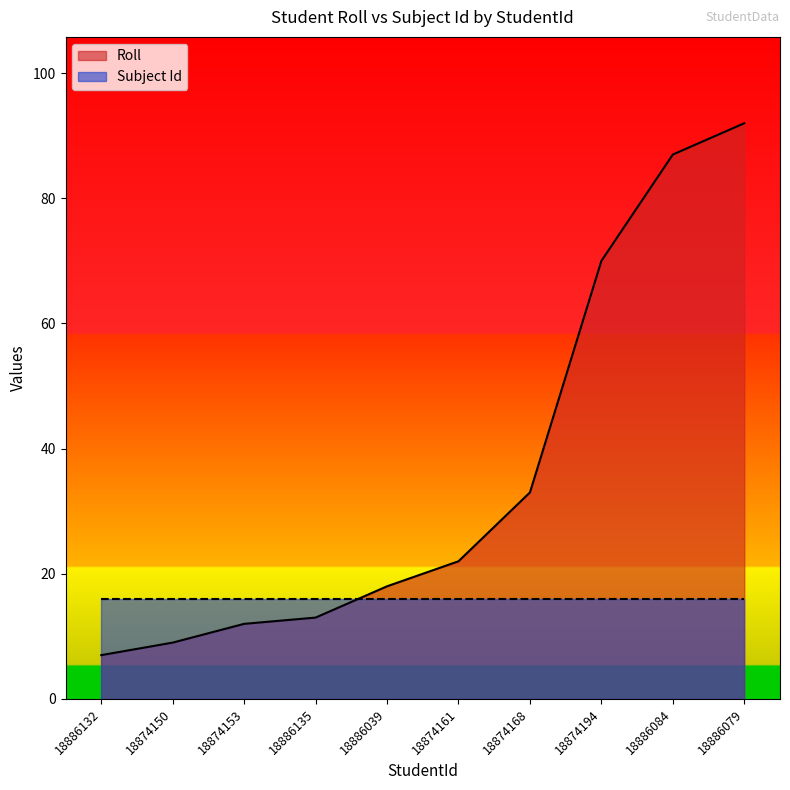

Reading left to right, what are all the values shown in this chart?

18886132=7	18874150=9	18874153=12	18886135=13	18886039=18	18874161=22	18874168=33	18874194=70	18886084=87	18886079=92